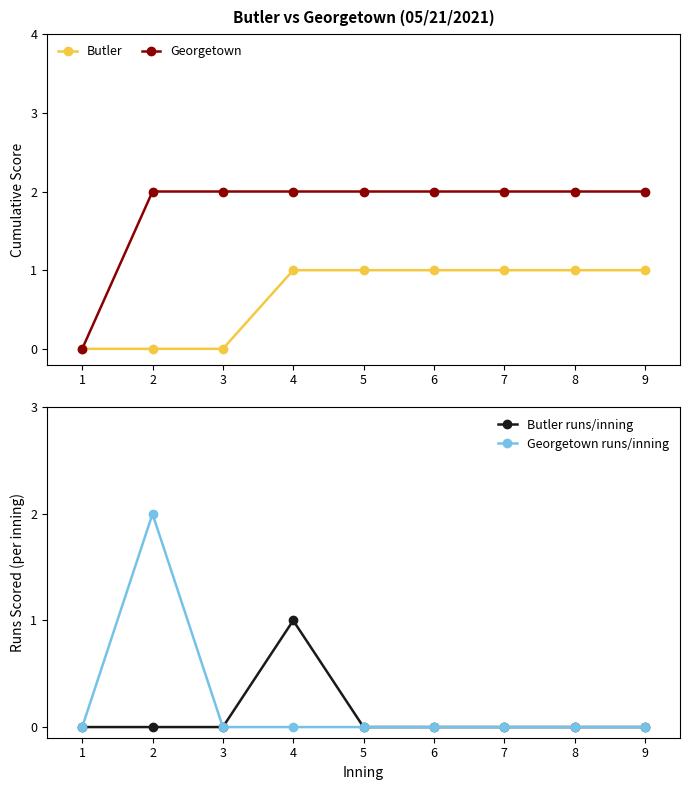

How many Georgetown runs/inning values are between 0 and 1?

8